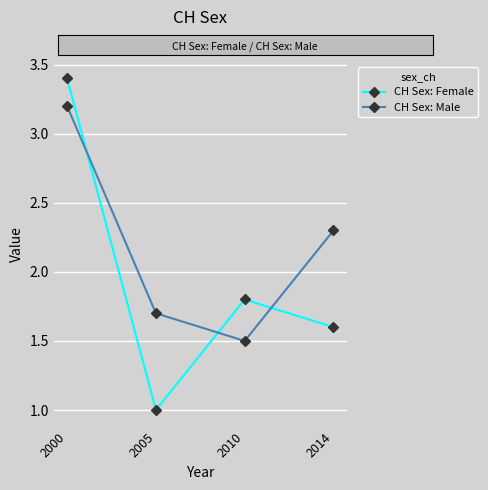

The value of CH Sex: Female at 2000 is 1.5. True or false?

False